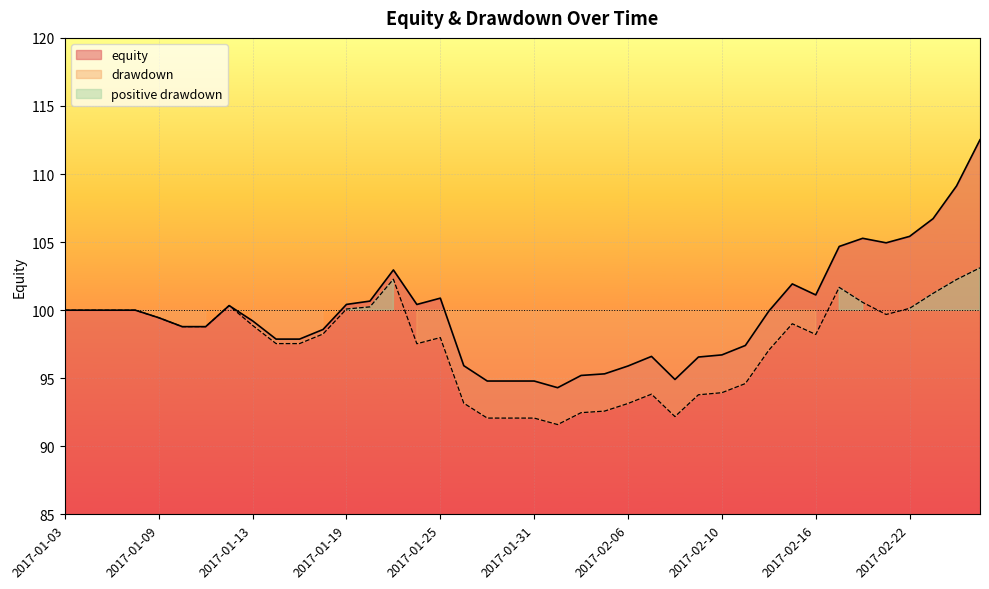

Reading right to left, what are all the values shown in this chart?

equity: 112.5	109.1	106.7	105.4	104.9	105.3	104.7	101.1	101.9	99.9	97.4	96.7	96.6	94.9	96.6	95.9	95.3	95.2	94.3	94.8	94.8	94.8	95.9	100.9	100.4	103.0	100.7	100.4	98.6	97.9	97.9	99.2	100.3	98.8	98.8	99.4	100.0	100.0	100.0	100.0
drawdown: 103.1	102.2	101.2	100.1	99.7	100.6	101.7	98.2	99.0	97.1	94.6	93.9	93.8	92.2	93.8	93.1	92.6	92.5	91.6	92.1	92.1	92.1	93.2	98.0	97.5	102.3	100.2	100.1	98.2	97.5	97.5	98.9	100.3	98.8	98.8	99.4	100.0	100.0	100.0	100.0